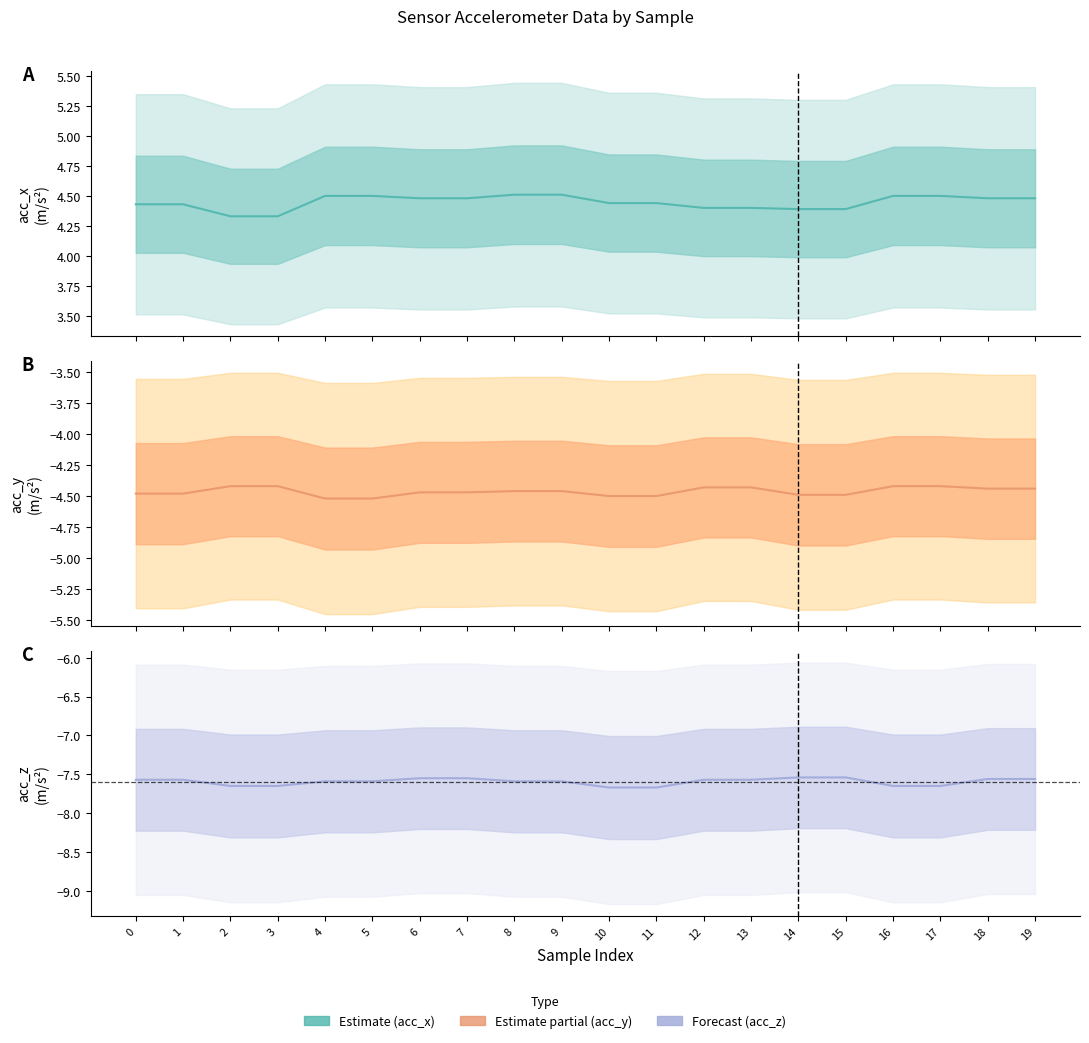

Reading left to right, what are all the values shown in this chart?

acc_x: 0=4.4	1=4.4	2=4.3	3=4.3	4=4.5	5=4.5	6=4.5	7=4.5	8=4.5	9=4.5	10=4.4	11=4.4	12=4.4	13=4.4	14=4.4	15=4.4	16=4.5	17=4.5	18=4.5	19=4.5
acc_y: 0=-4.5	1=-4.5	2=-4.4	3=-4.4	4=-4.5	5=-4.5	6=-4.5	7=-4.5	8=-4.5	9=-4.5	10=-4.5	11=-4.5	12=-4.4	13=-4.4	14=-4.5	15=-4.5	16=-4.4	17=-4.4	18=-4.4	19=-4.4
acc_z: 0=-7.6	1=-7.6	2=-7.7	3=-7.7	4=-7.6	5=-7.6	6=-7.5	7=-7.5	8=-7.6	9=-7.6	10=-7.7	11=-7.7	12=-7.6	13=-7.6	14=-7.5	15=-7.5	16=-7.7	17=-7.7	18=-7.6	19=-7.6